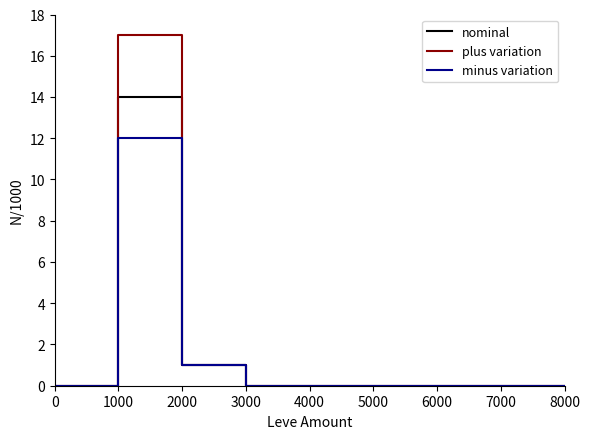

What is the difference between the maximum and minimum values in the plus variation series?

17